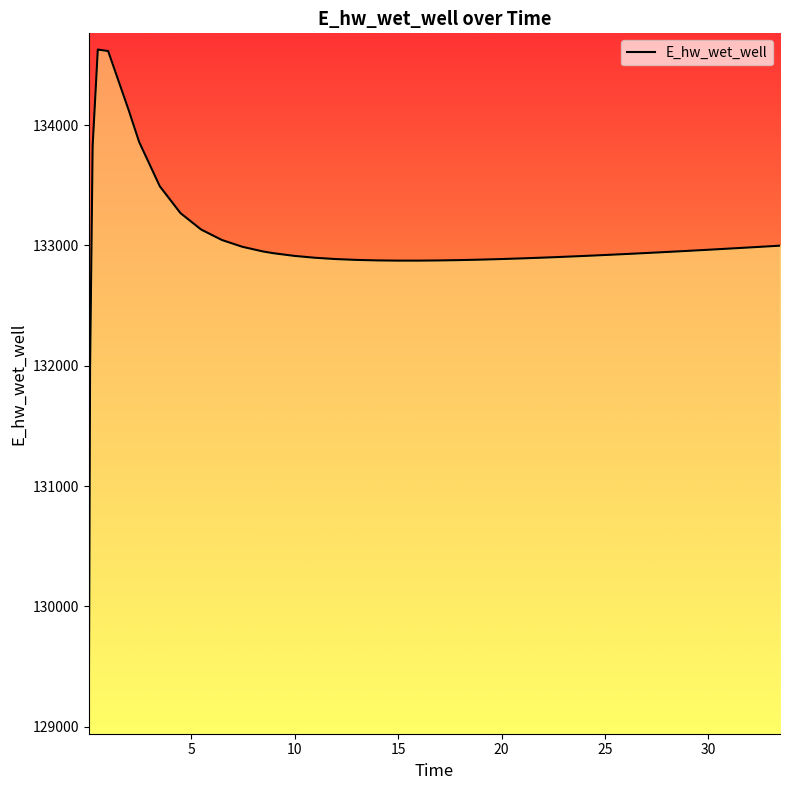

What is the smallest value displayed?

129070.3